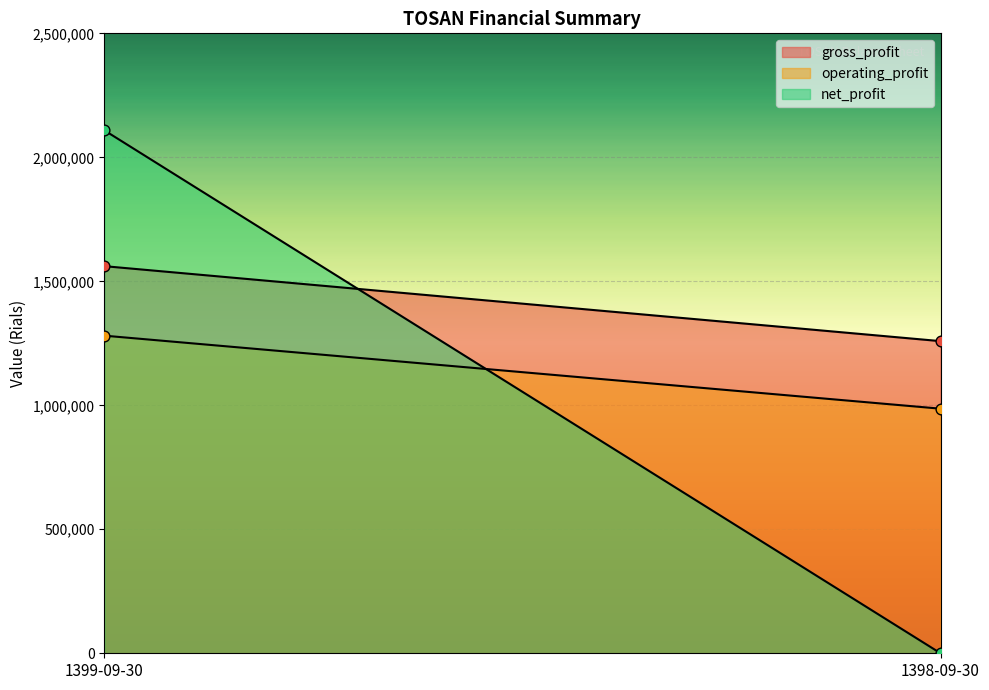

At how many categories does at least one series exceed 685072?

2